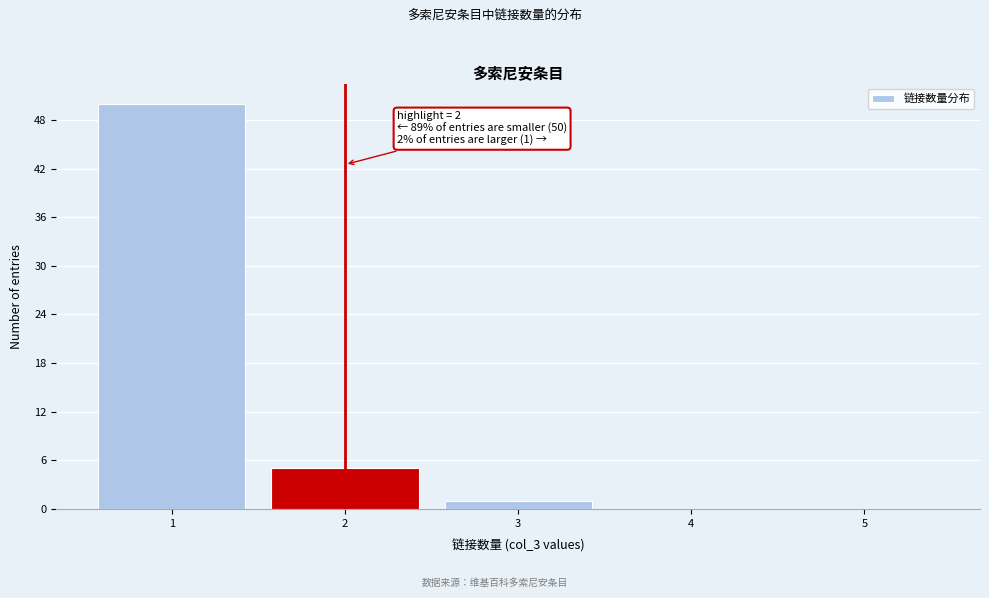

Which range on the x-axis has the tallest bar?

0.5 to 1.5